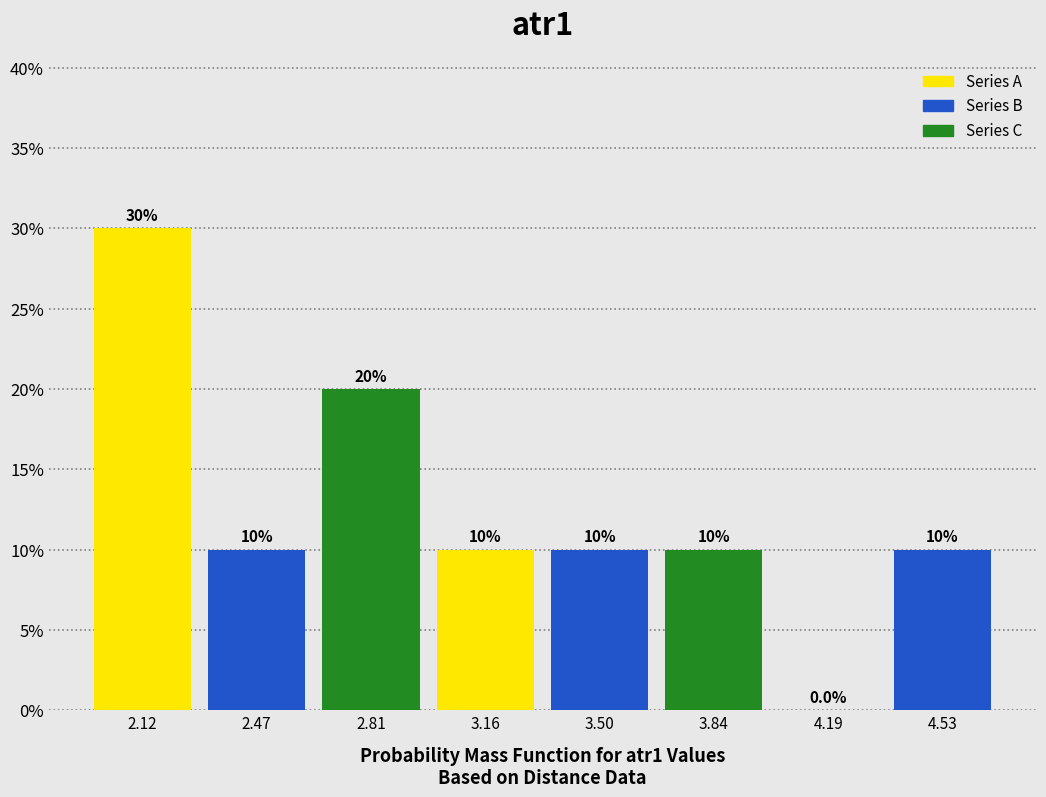

Over which range of the x-axis is the bar tallest?

1.95 to 2.30